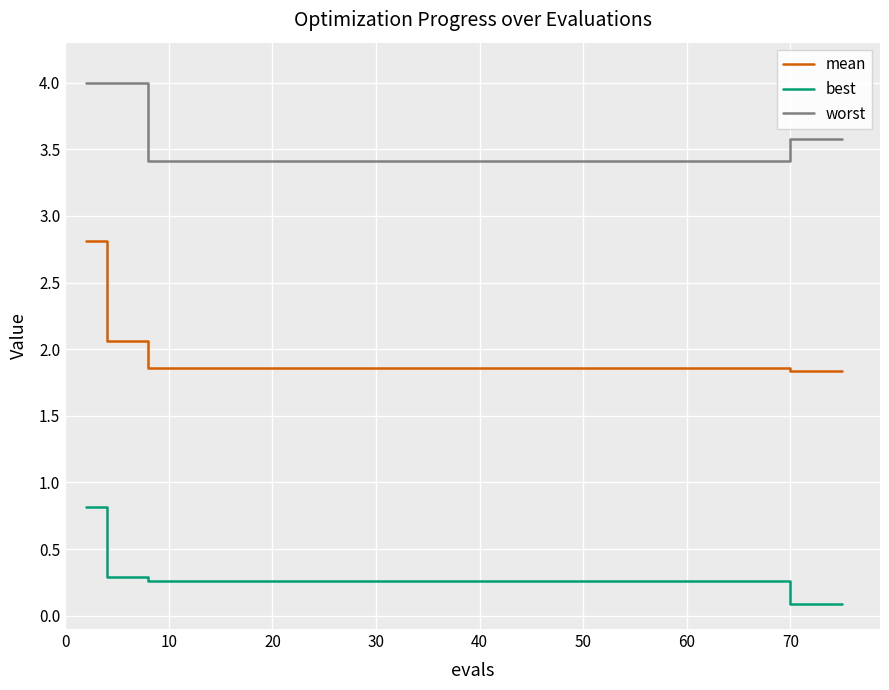

Which series has the largest total across all categories?

worst